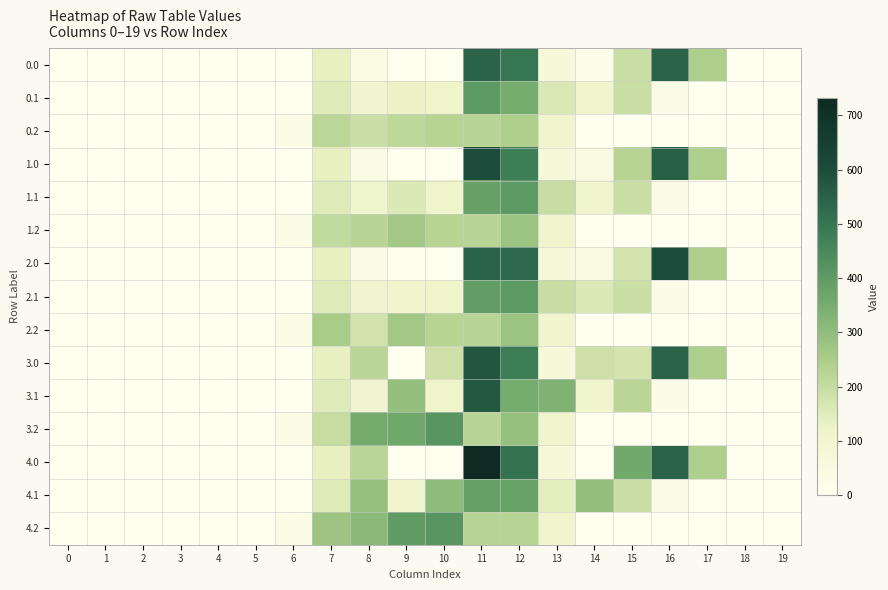

Where is 4.2 nearest to the value 207?

12